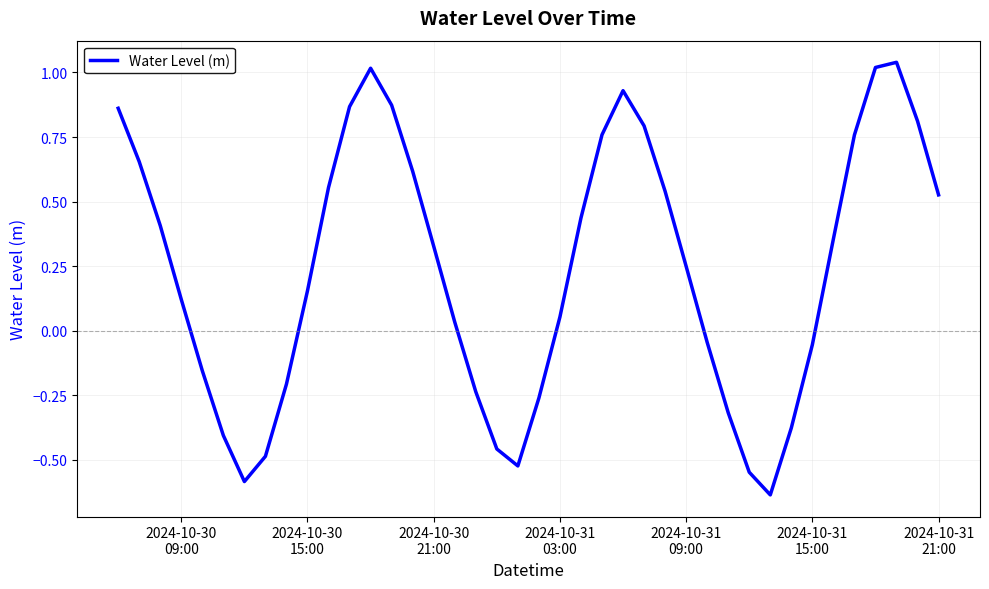

What is the difference between the maximum and minimum values?

1.7